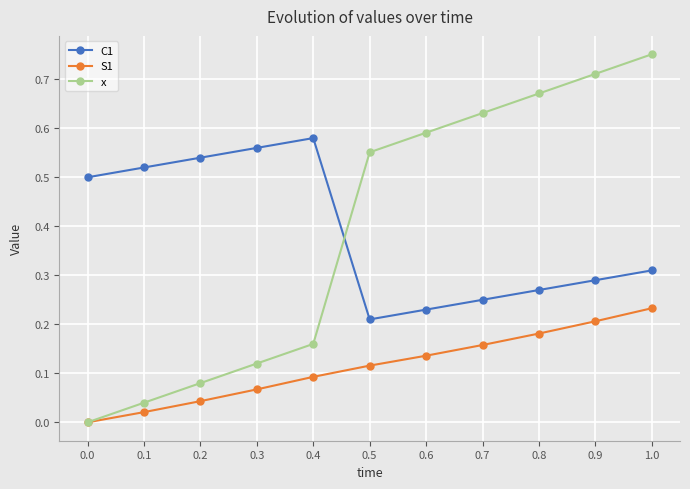

Which series has the widest spread of values?

x